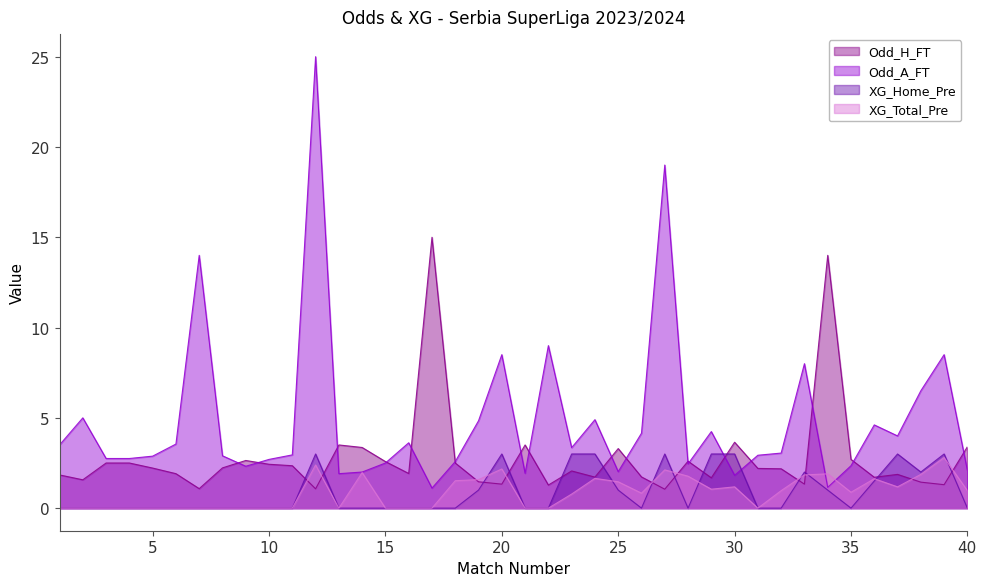

At which category does XG_Home_Pre reach its first local valley?

26